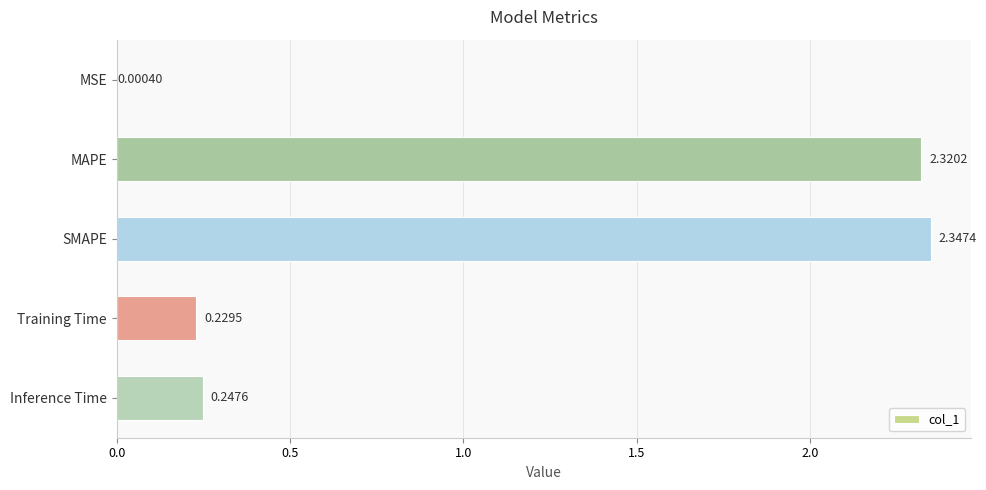

What is the sum of all values?

5.1